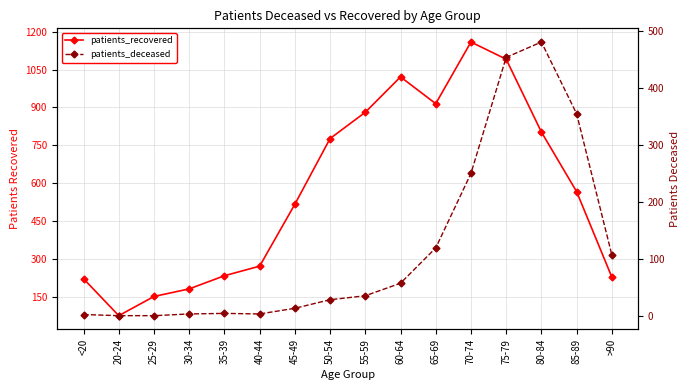

What are all the series names shown in the legend?

patients_recovered, patients_deceased